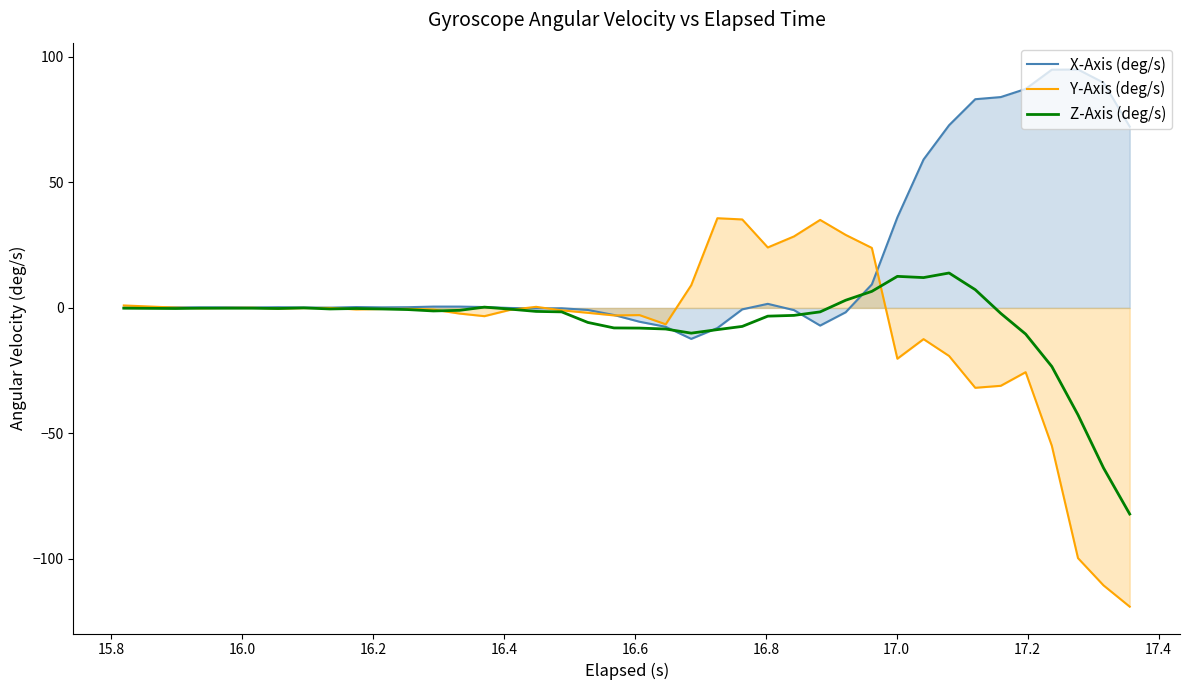

True or false: Y-Axis (deg/s) has more than 0 points higher than both neighbors.

True